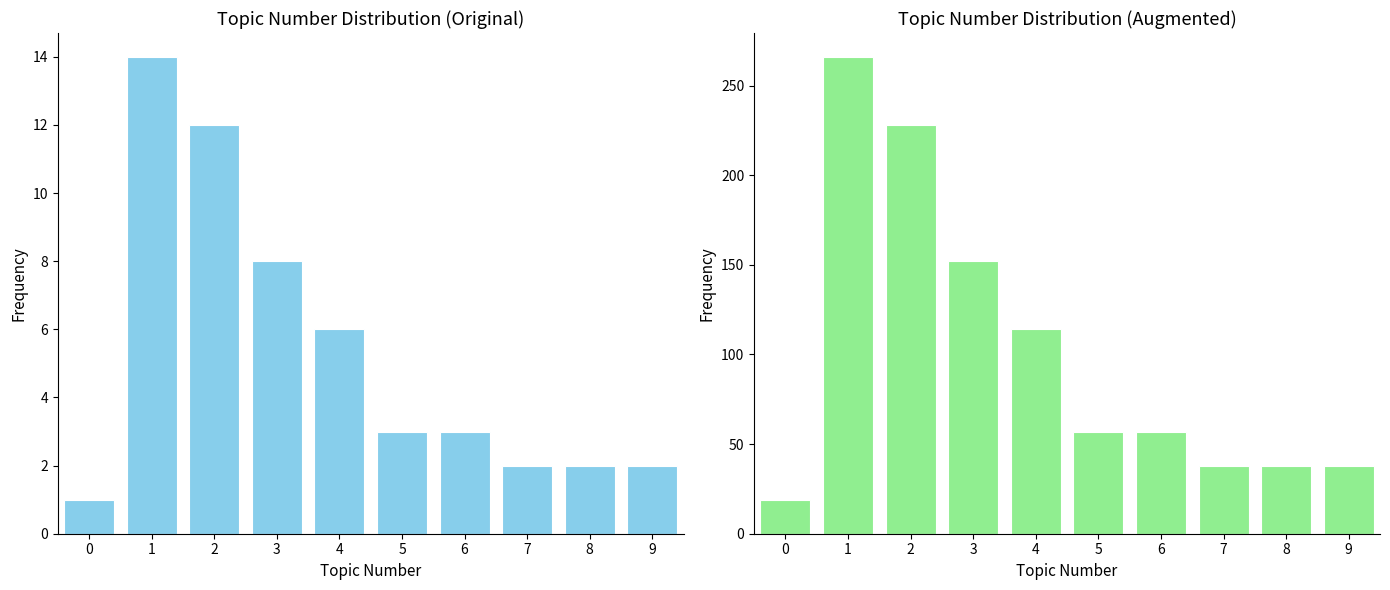

Rank the series by their maximum value, from lowest to highest.

Count of Questions per Topic Number, Count of Questions per Topic Number (Augmented)